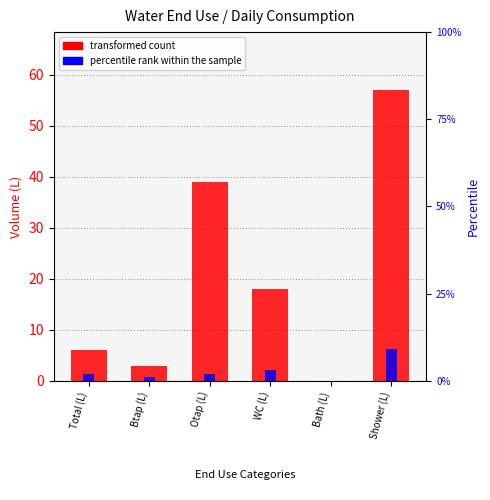

List the series in order of their overall mean, highest first.

transformed count, percentile rank within the sample